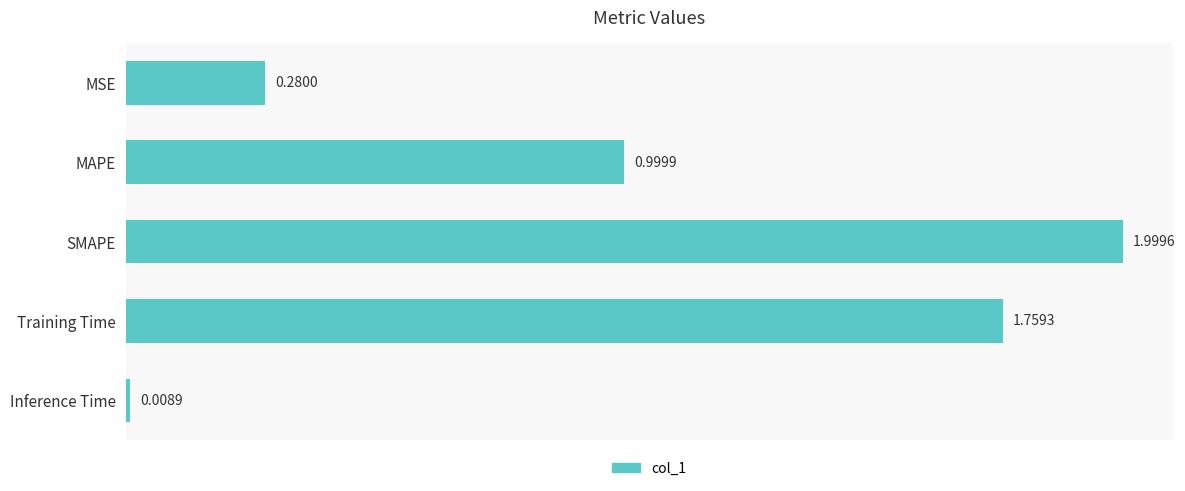

What is the label of the 2nd bar from the top?

MAPE